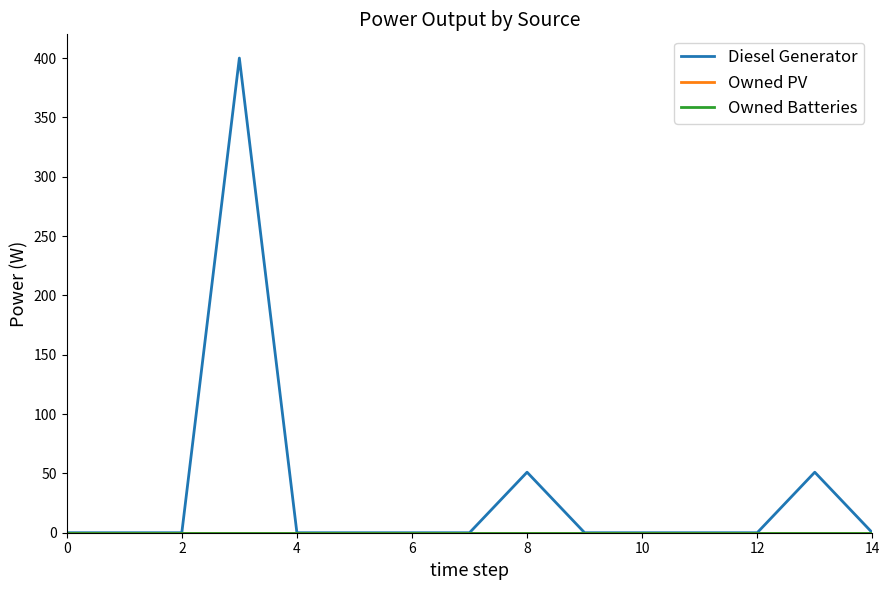

What is the difference between the maximum and second lowest values in the Diesel Generator series?

400.0